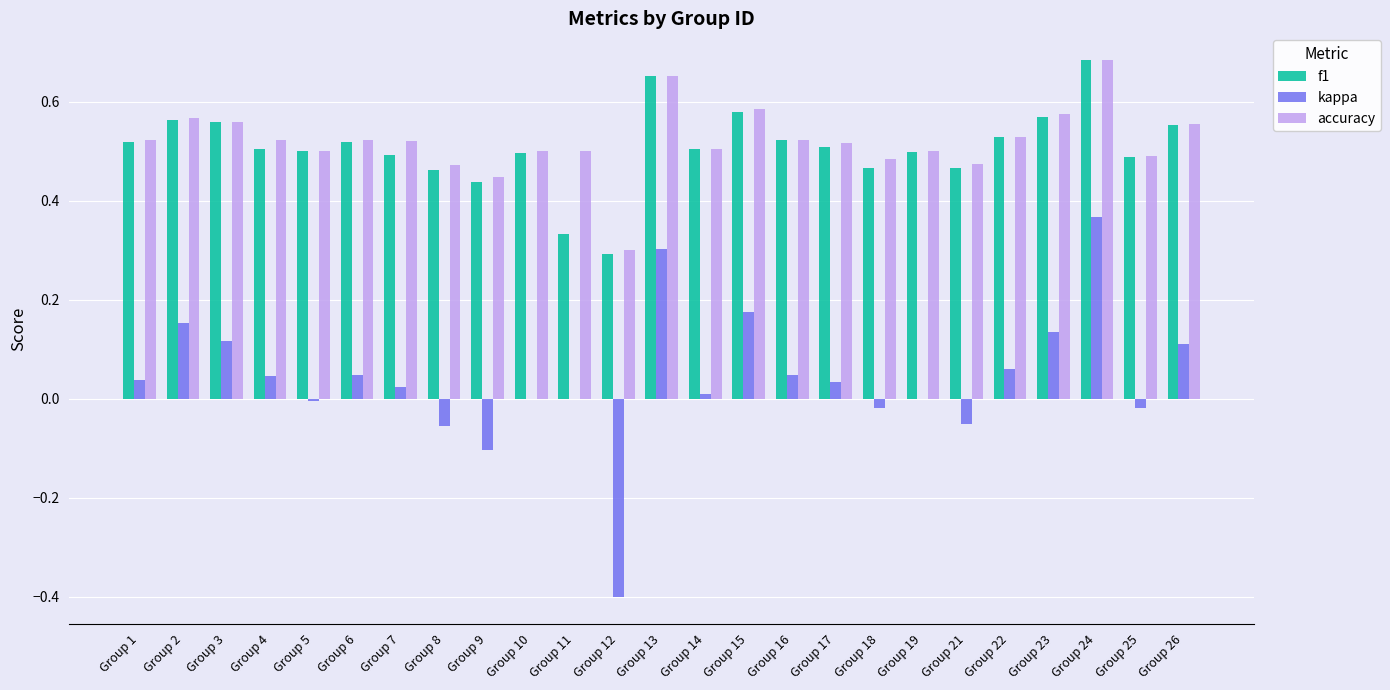

At which category is the sum across all series the highest?

Group 24